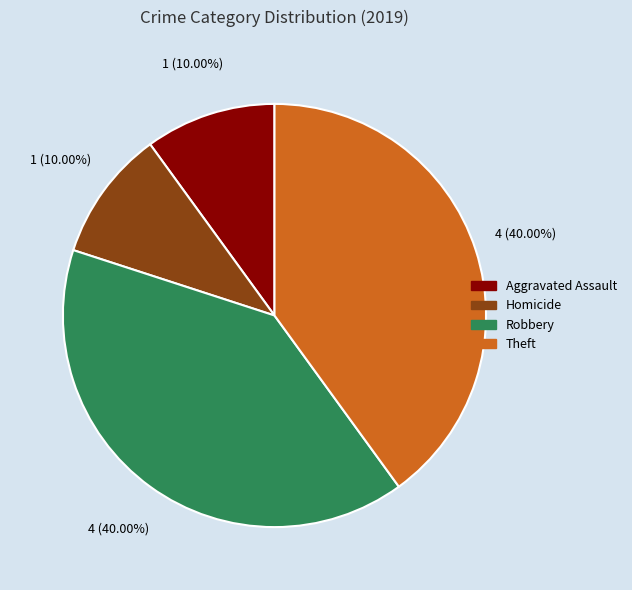

Approximately how many times larger is the value at Homicide compared to Aggravated Assault?

1.0